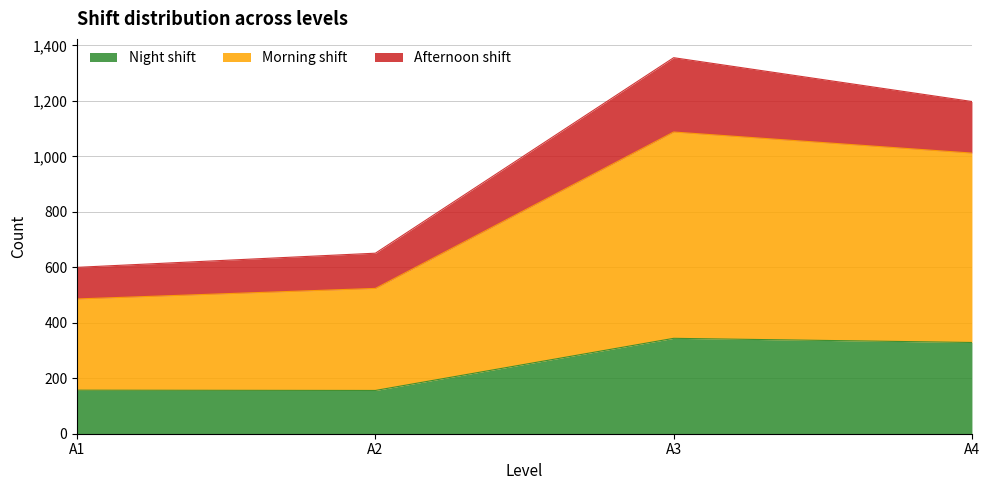

True or false: Morning shift and Night shift intersect in this chart.

False